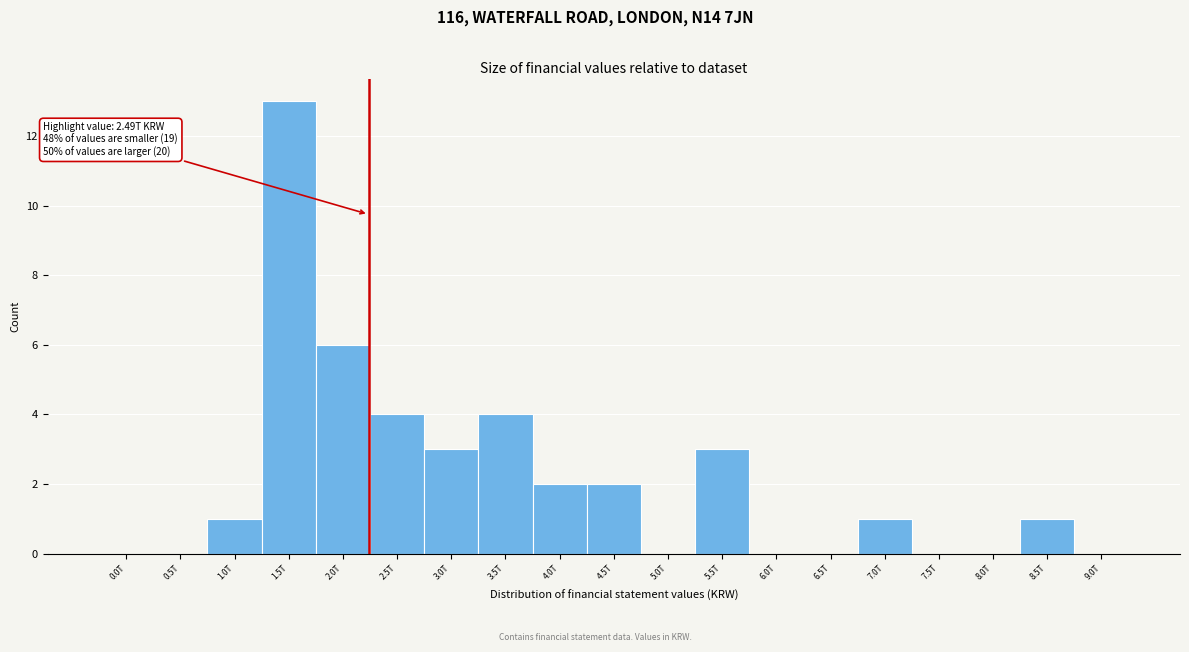

Reading right to left, transcribe all the data shown in this chart.

9.0T=0	8.5T=1	8.0T=0	7.5T=0	7.0T=1	6.5T=0	6.0T=0	5.5T=3	5.0T=0	4.5T=2	4.0T=2	3.5T=4	3.0T=3	2.5T=4	2.0T=6	1.5T=13	1.0T=1	0.5T=0	0.0T=0